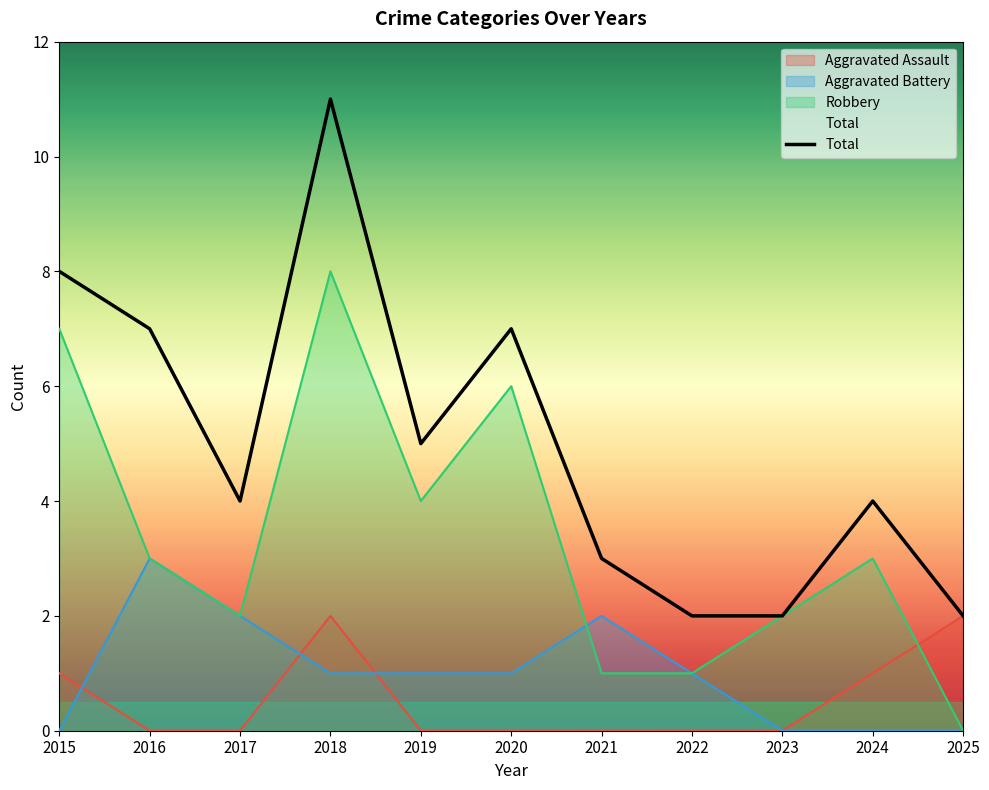

How many points are lower than both their immediate neighbors (excluding endpoints)?

2